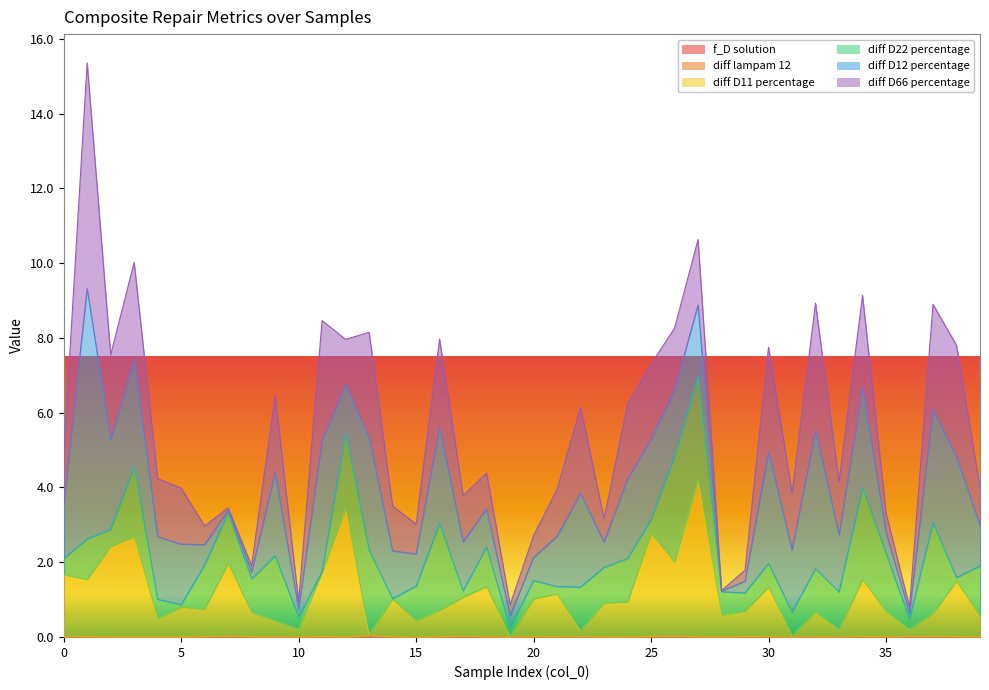

Does the chart display data point markers on the line(s)?

No